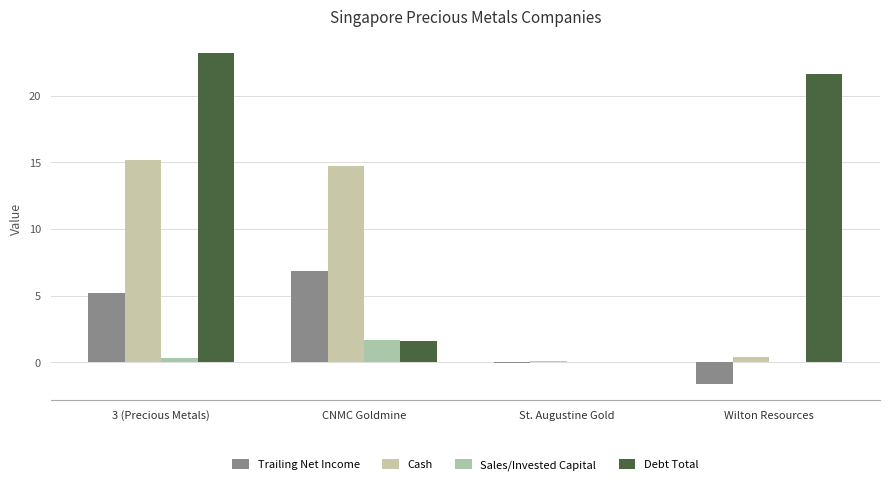

Reading right to left, transcribe all the data shown in this chart.

Trailing Net Income: -1.6	-0.0	6.8	5.2
Cash: 0.4	0.1	14.7	15.2
Sales/Invested Capital: 0.0	0.0	1.7	0.3
Debt Total: 21.6	0.0	1.6	23.2